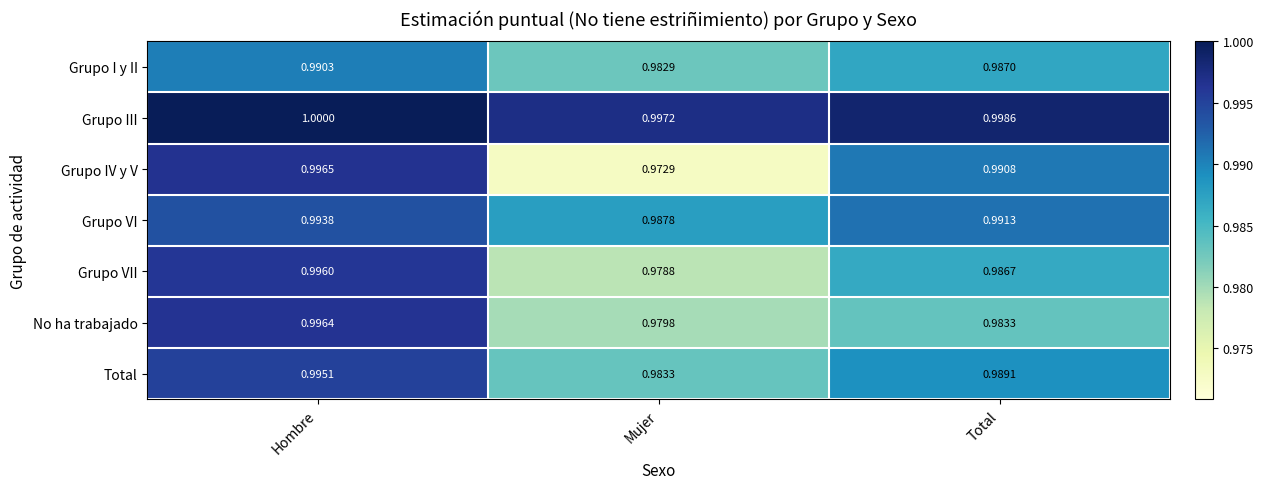

At Hombre, list the series in order from smallest to largest.

Grupo I y II, Grupo VI, Total, Grupo VII, No ha trabajado, Grupo IV y V, Grupo III